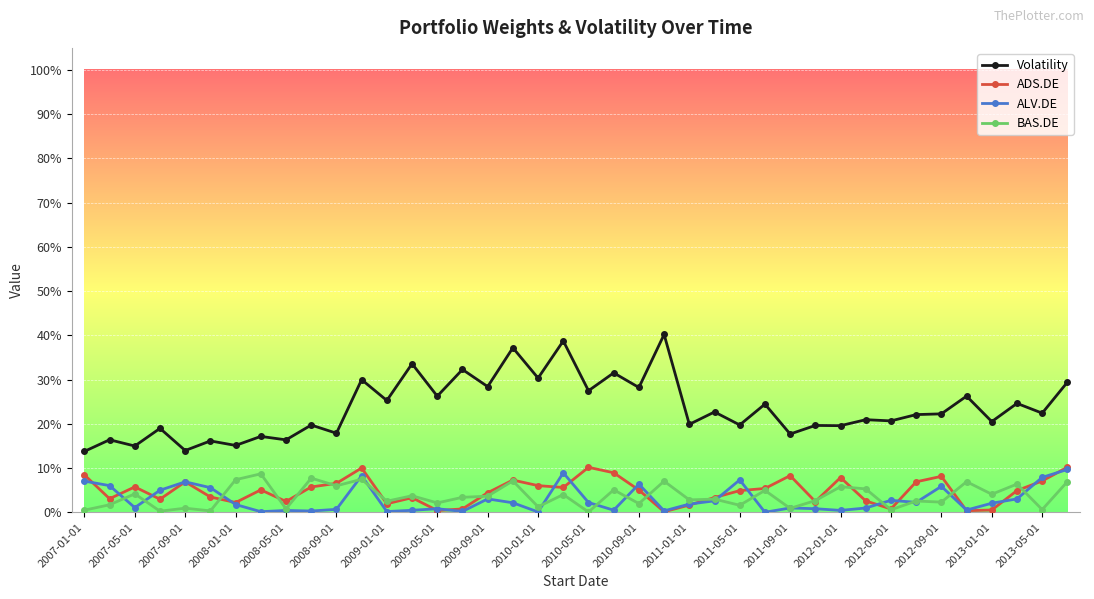

What are all the series names shown in the legend?

Volatility, ADS.DE, ALV.DE, BAS.DE